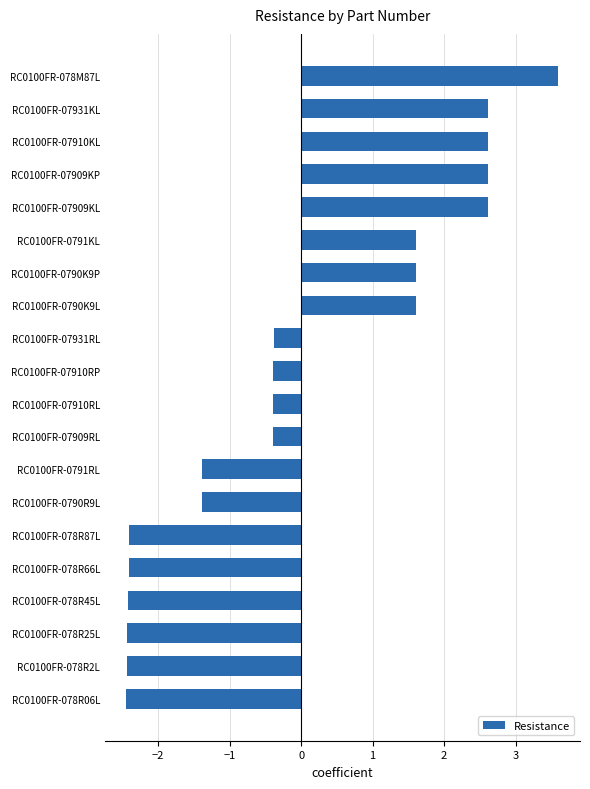

The chart shows a value of 1.6 at RC0100FR-0790K9P. True or false?

True